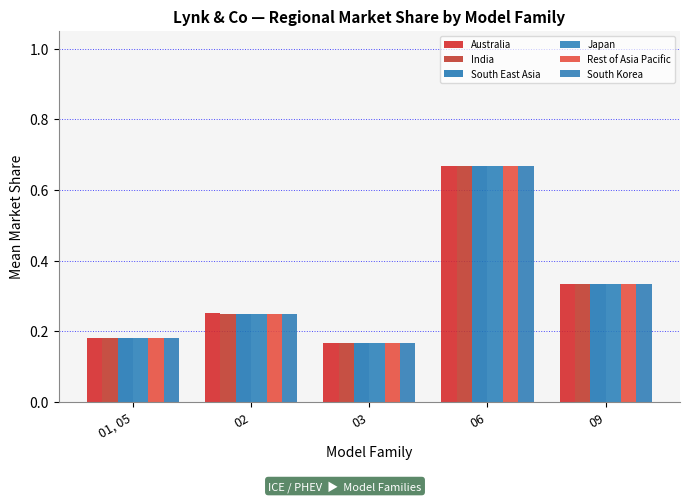

Rank the categories by Japan value from lowest to highest.

03, 01, 05, 02, 09, 06